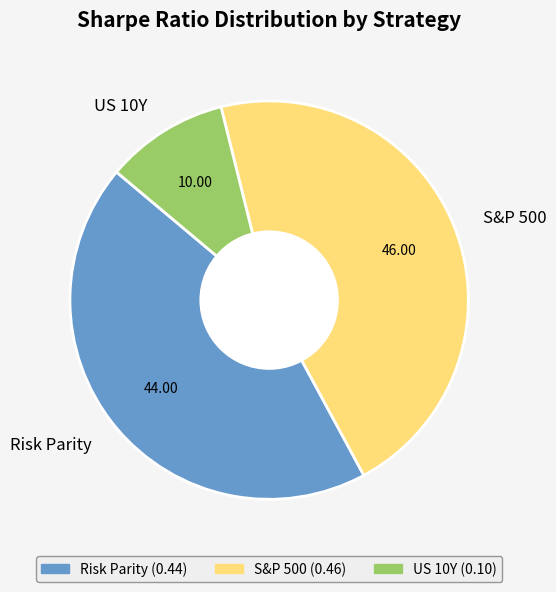

Is the sum of US 10Y and S&P 500 greater than half?

Yes